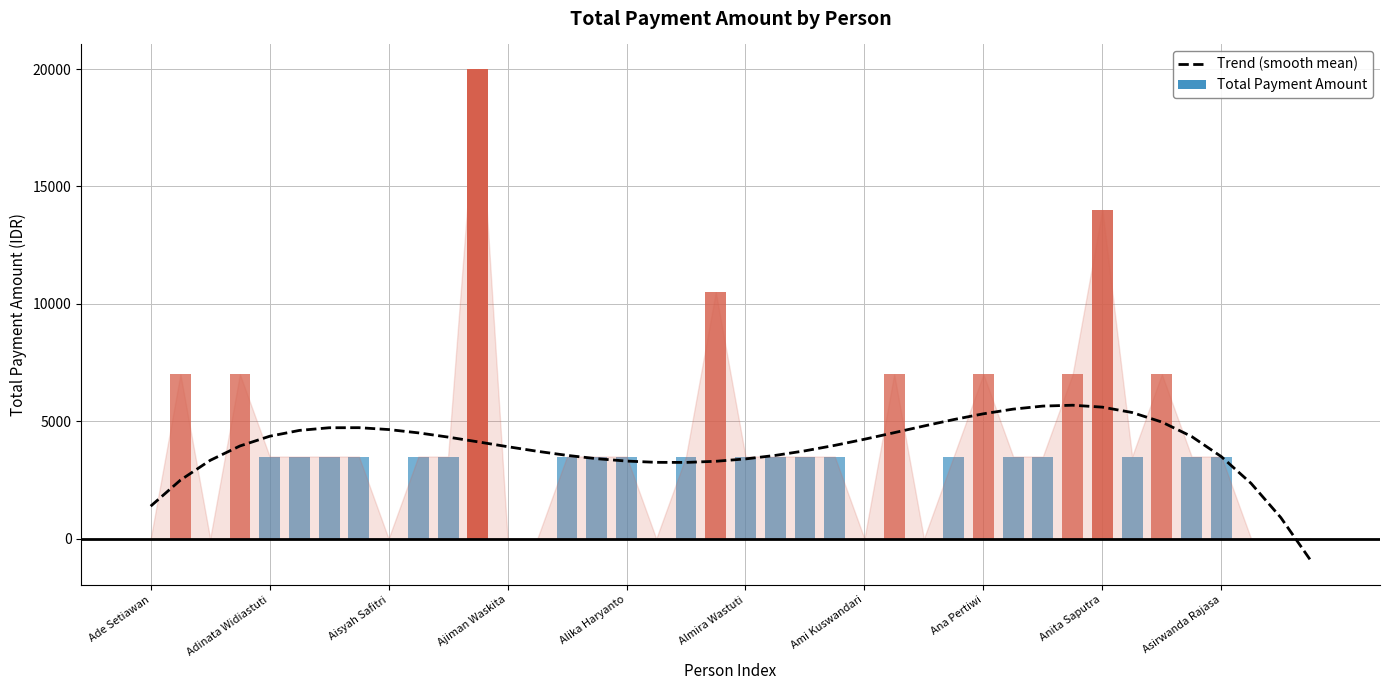

Is it true that Trend (smooth mean) equals 3306.6 at Alika Haryanto?

True